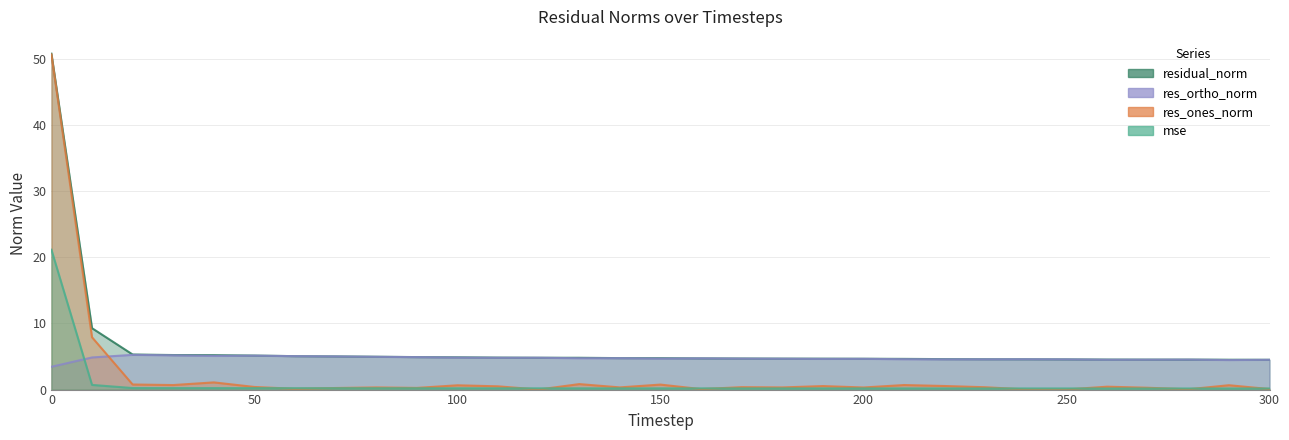

In mse, how many points are lower than both neighbors (excluding endpoints)?

1